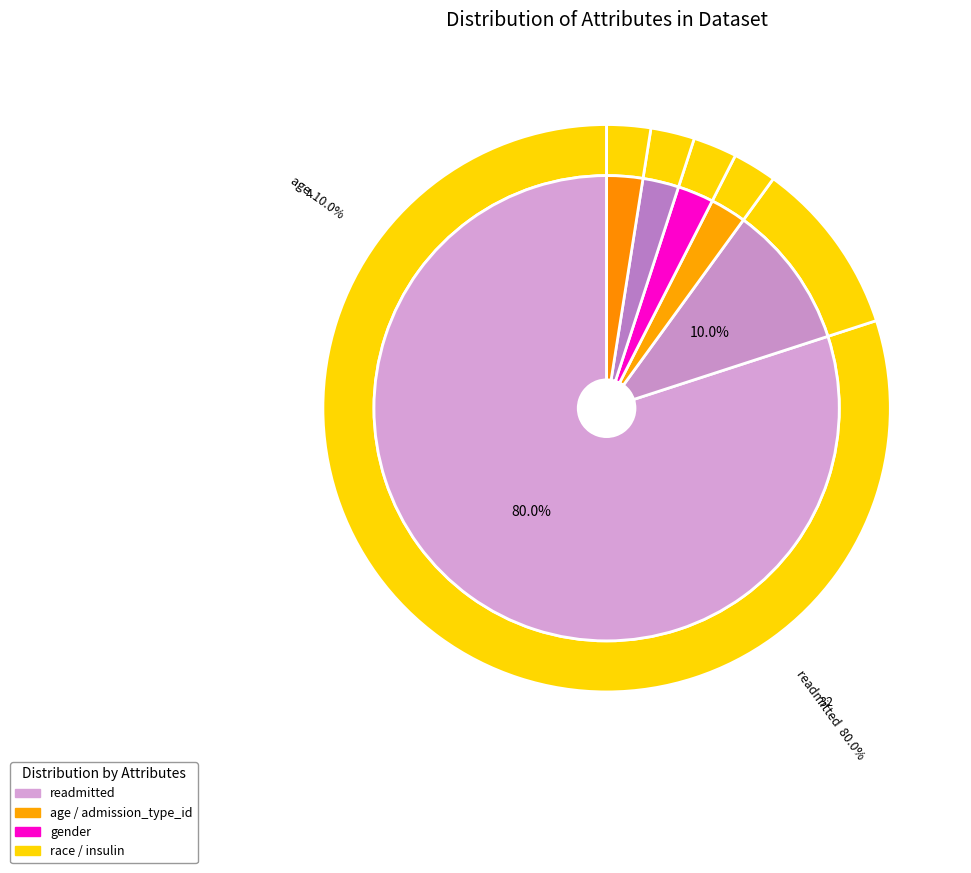

What is the ratio of the value at race to the value at age?

0.1